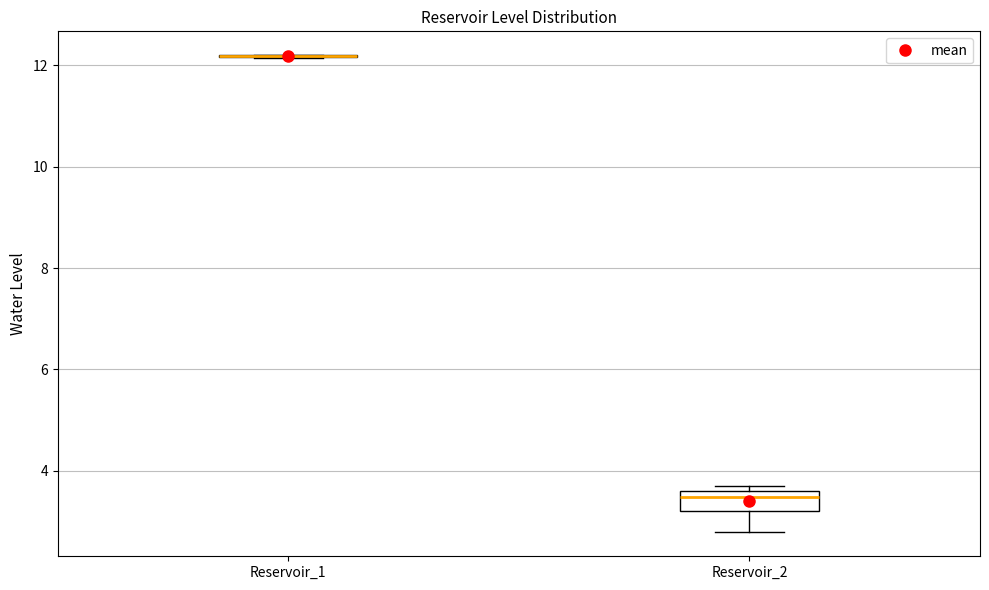

Reading left to right, transcribe this box plot: for each box, give where its median line is, the range the box spans, and where its two whiskers end, as read against the y-axis. The values are not printed on the chart, so give them approximately, as read against the axis.

Reservoir_1: box collapsed to a line at 12.2, whiskers 12.2 to 12.2
Reservoir_2: median 3.4, box 3.2 to 3.6, whiskers 2.8 to 3.8